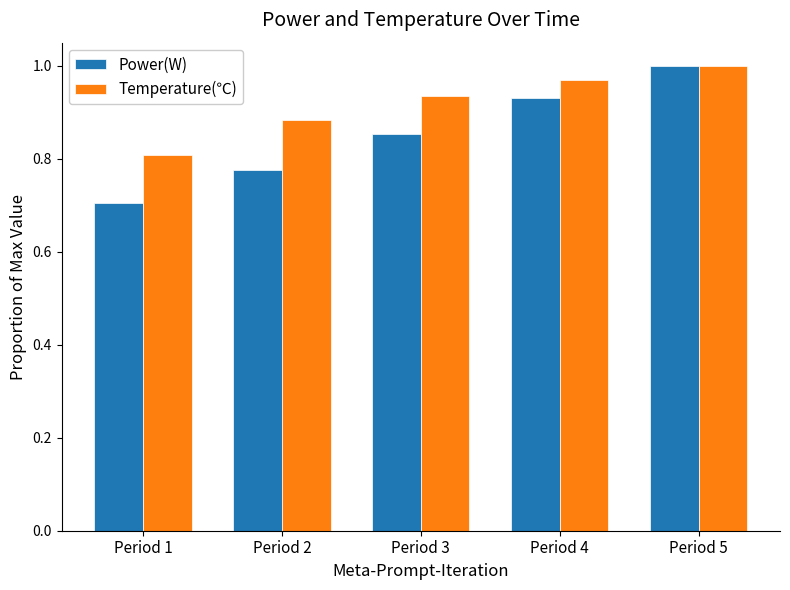

Rank the series at Period 3 from lowest to highest value.

Power(W), Temperature(℃)